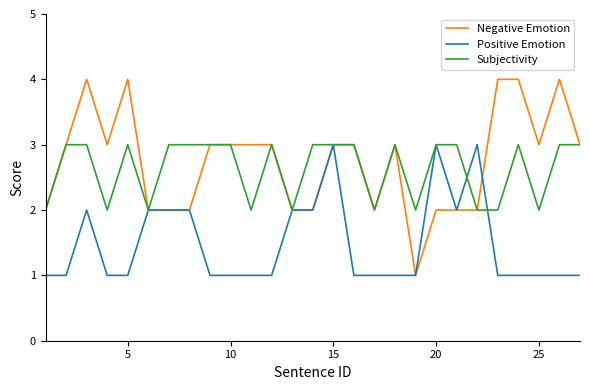

What is the smallest value displayed?

1